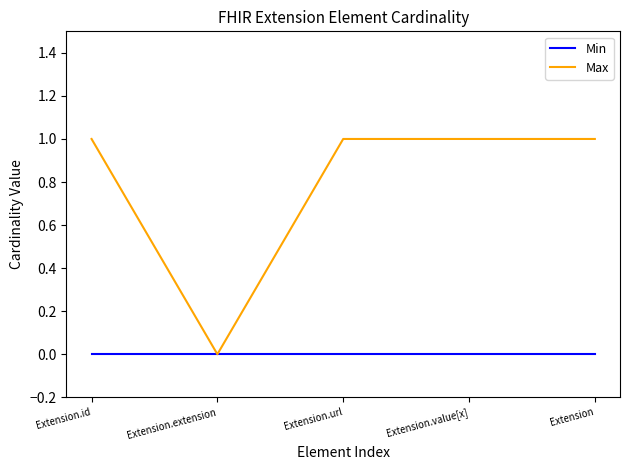

Rank the series by their maximum value, from lowest to highest.

Min, Max